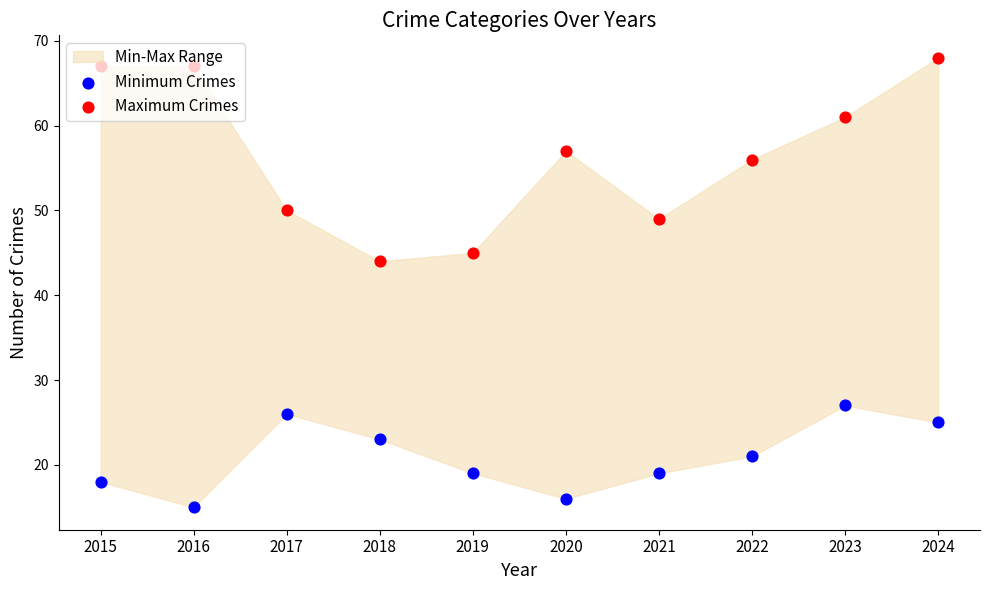

Which series has the largest total across all categories?

Maximum Crimes